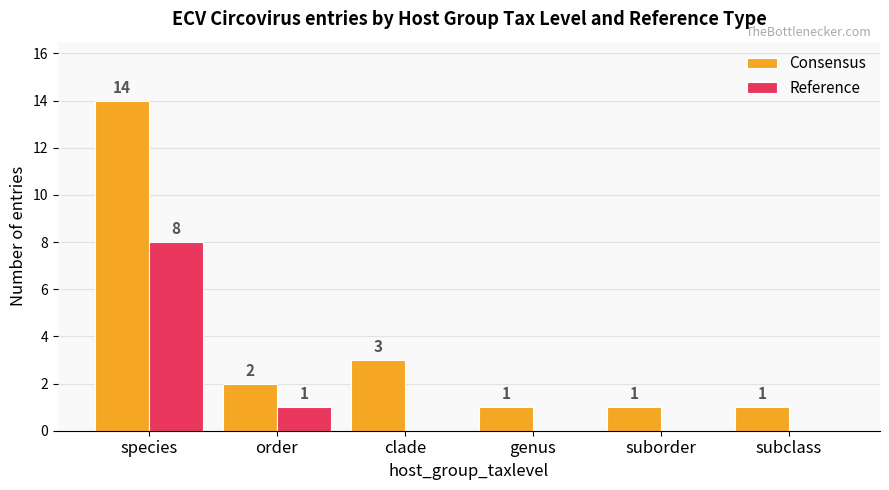

At which label does Consensus reach its peak?

species